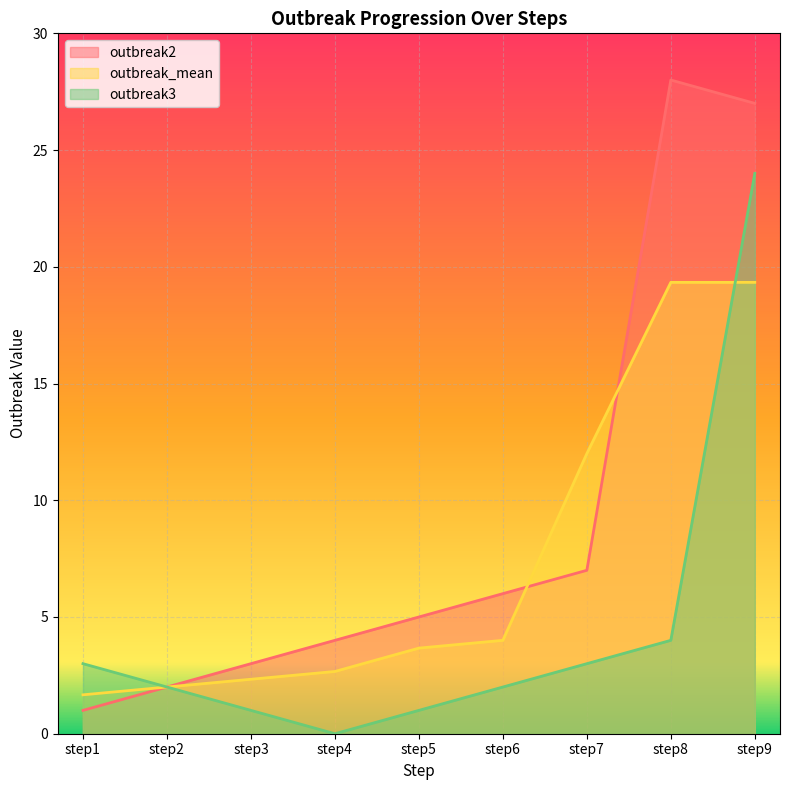

What is the spread (max minus min) of values at step4?

4.0